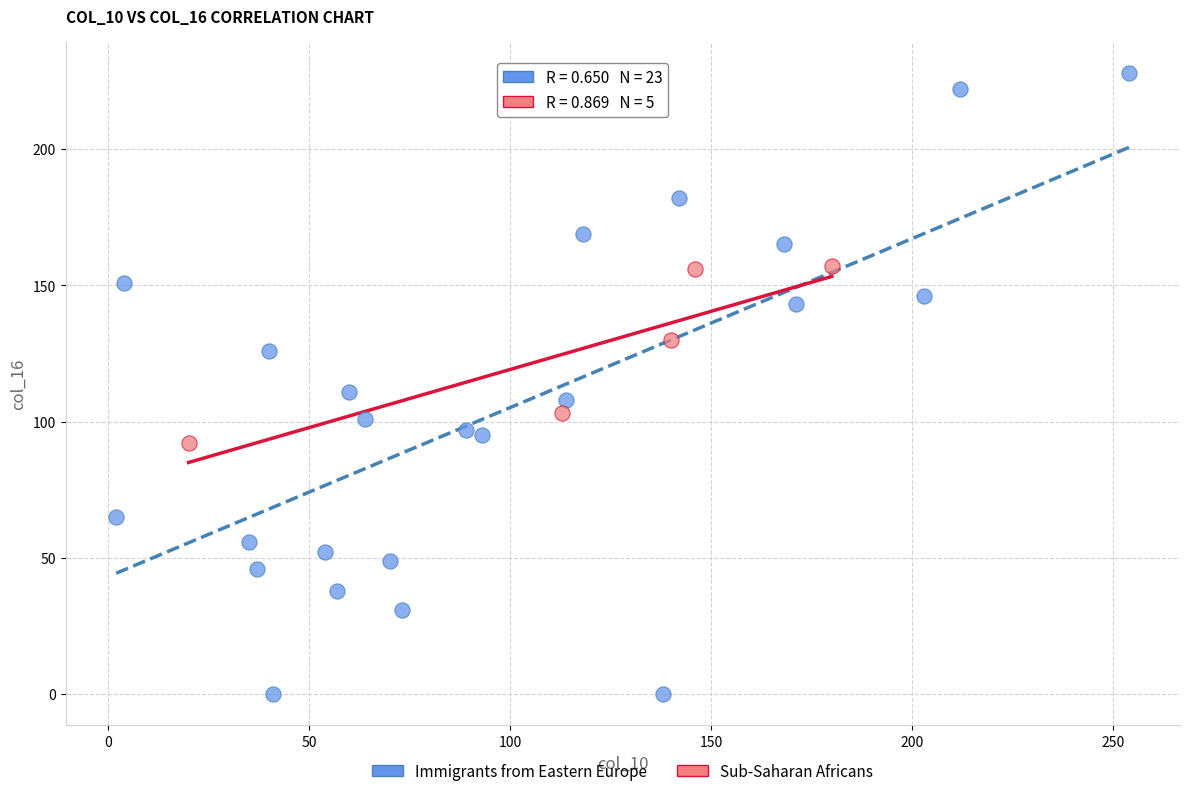

What are all the series names shown in the legend?

Immigrants from Eastern Europe, Sub-Saharan Africans